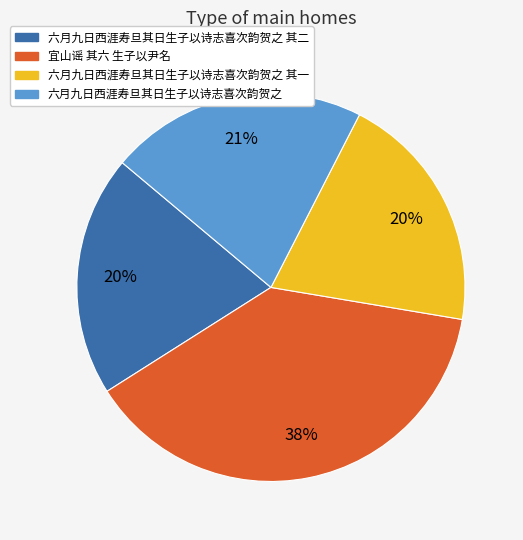

True or false: 六月九日西涯寿旦其日生子以诗志喜次韵贺之 accounts for 10% of the total.

False